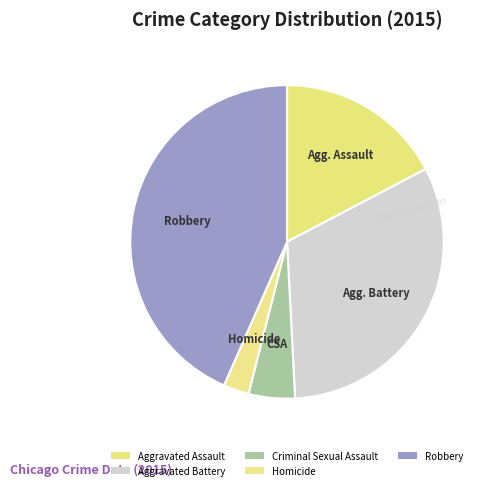

Which slice is the largest?

Robbery